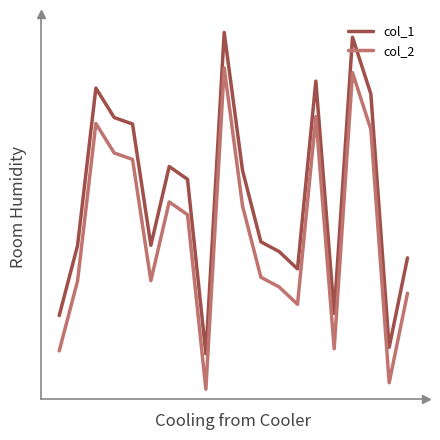

True or false: col_2 and col_1 intersect in this chart.

False